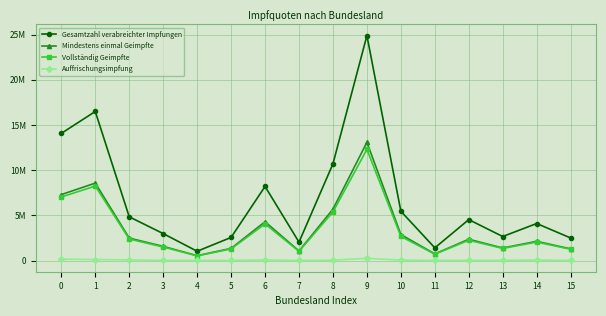

What is the difference between the maximum and minimum values in the Vollständig Geimpfte series?

11780538